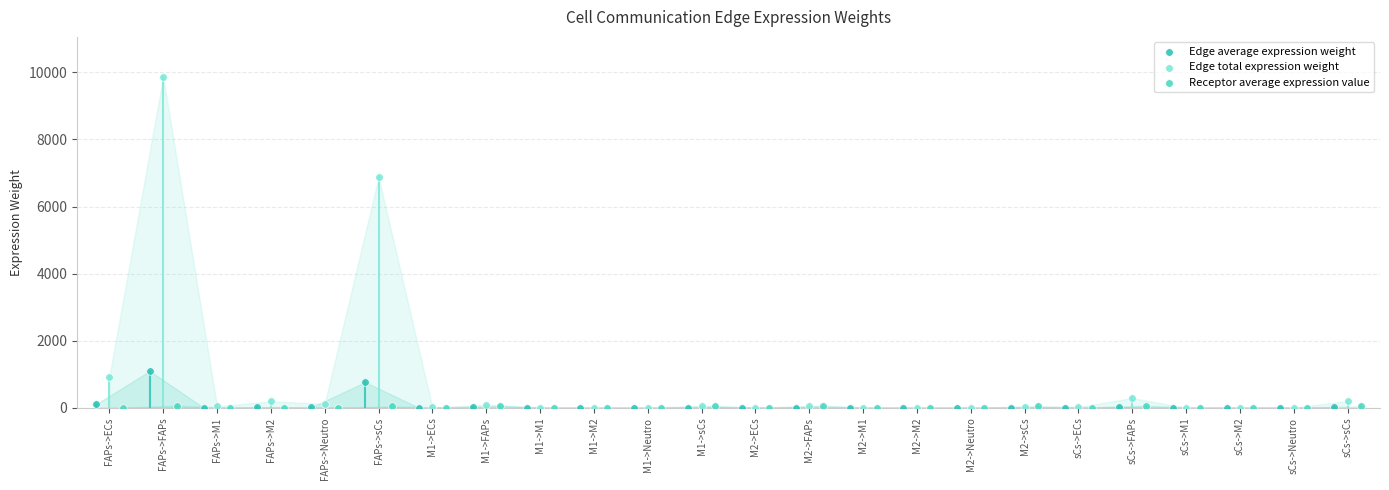

Which series has the largest Y range (max minus min)?

Edge total expression weight